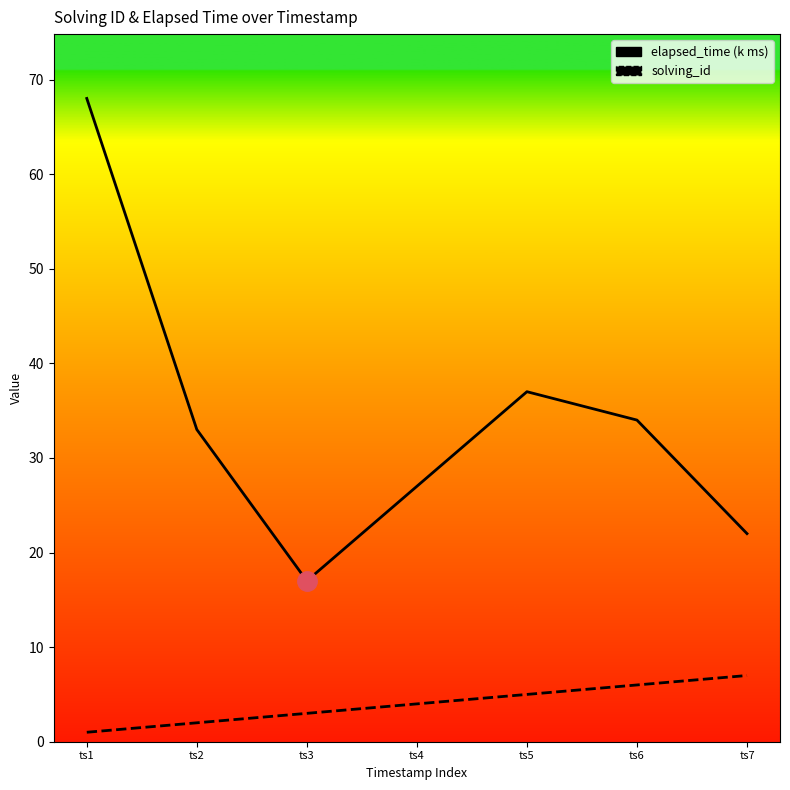

What is the minimum value for solving_id?

1